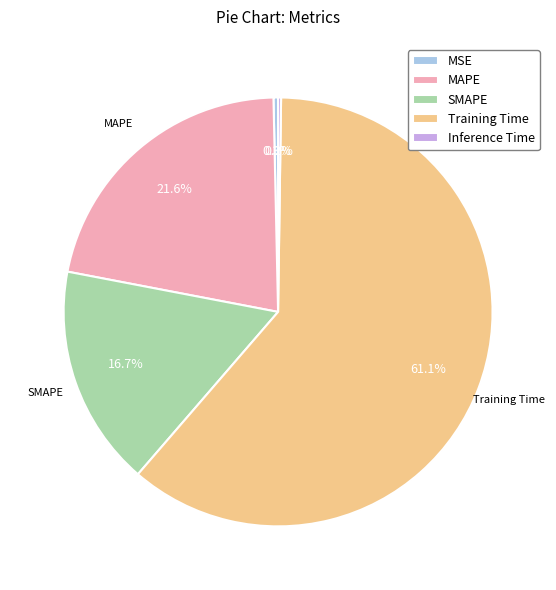

What percentage is NOT represented by MAPE?

78.4%